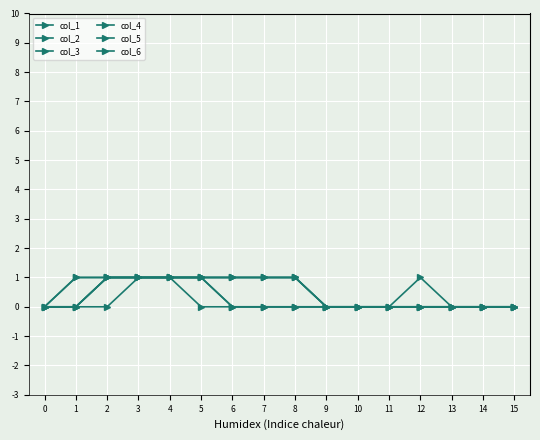

Reading right to left, extract all data points from this chart.

col_1: 15=0	14=0	13=0	12=0	11=0	10=0	9=0	8=0	7=0	6=0	5=0	4=1	3=1	2=1	1=0	0=0
col_2: 15=0	14=0	13=0	12=0	11=0	10=0	9=0	8=0	7=0	6=0	5=1	4=1	3=1	2=1	1=1	0=0
col_3: 15=0	14=0	13=0	12=0	11=0	10=0	9=0	8=0	7=0	6=0	5=1	4=1	3=1	2=1	1=1	0=0
col_4: 15=0	14=0	13=0	12=0	11=0	10=0	9=0	8=1	7=1	6=1	5=1	4=1	3=1	2=1	1=0	0=0
col_5: 15=0	14=0	13=0	12=0	11=0	10=0	9=0	8=1	7=1	6=1	5=1	4=1	3=1	2=1	1=0	0=0
col_6: 15=0	14=0	13=0	12=1	11=0	10=0	9=0	8=1	7=1	6=1	5=1	4=1	3=1	2=0	1=0	0=0